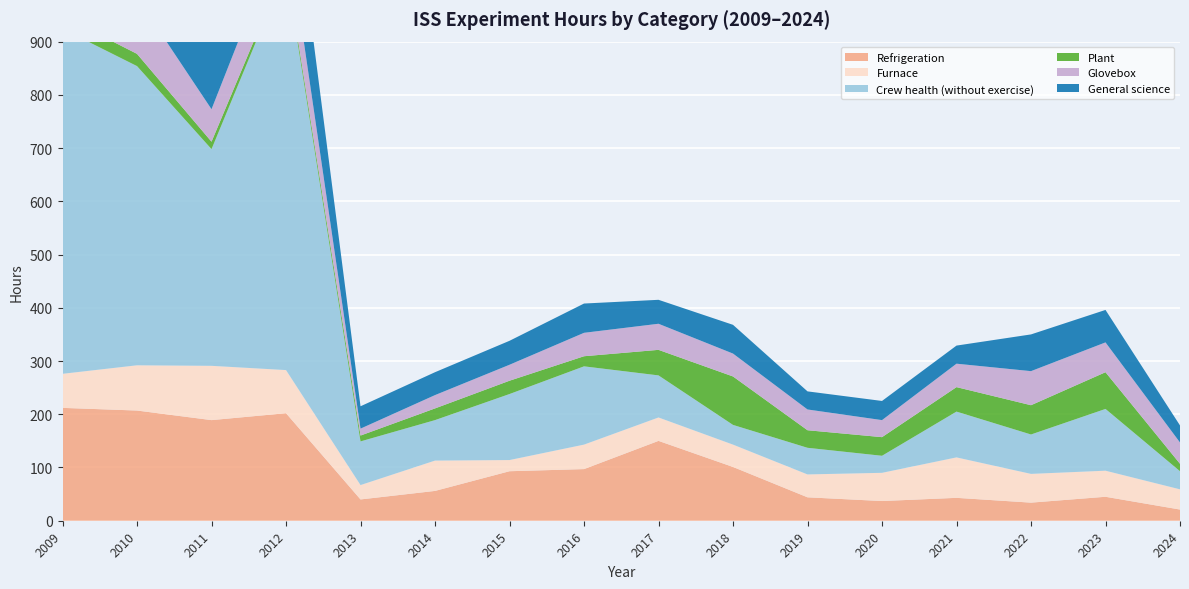

Reading left to right, transcribe all the data shown in this chart.

Refrigeration: 212	207	189	202	40	56	93	97	150	101	44	37	43	34	45	21
Furnace: 64	85	102	81	27	57	21	46	44	42	43	53	76	54	49	38
Crew health (without exercise): 648	562	407	753	82	76	124	147	79	37	50	32	86	74	116	34
Plant: 24	23	14	9	11	22	25	19	48	91	33	35	46	55	69	14
Glovebox: 84	106	61	83	13	25	30	44	49	43	39	32	44	64	56	40
General science: 139	118	170	174	42	43	45	55	45	54	34	36	34	69	61	32